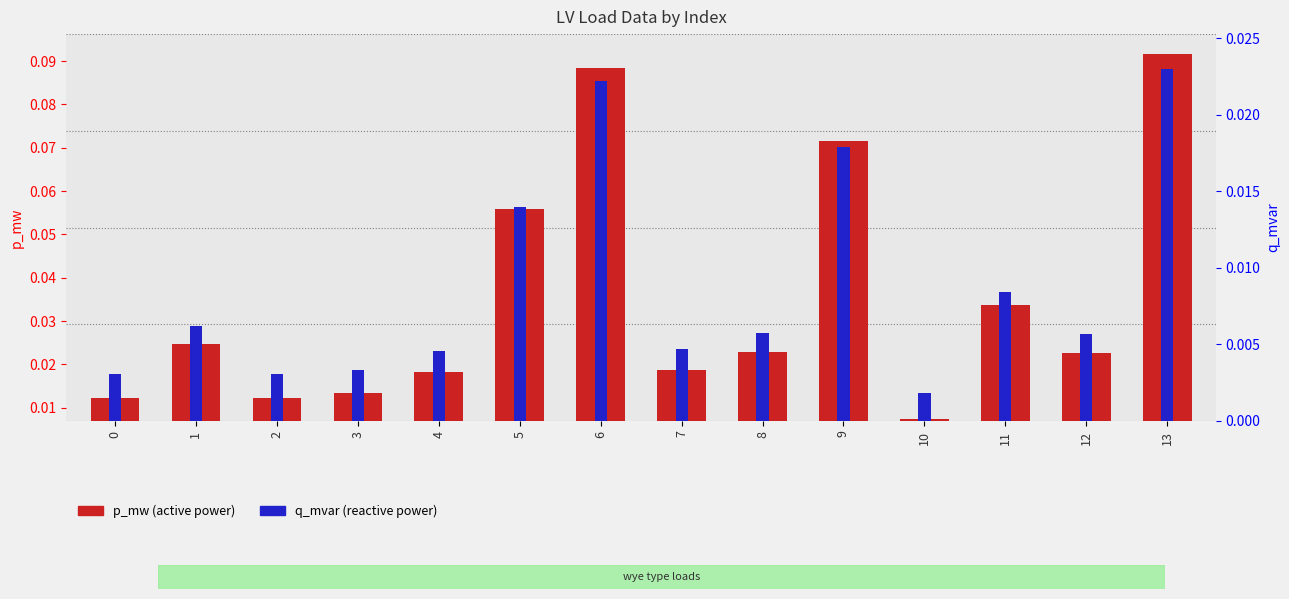

Which label corresponds to the largest value in the chart?

13